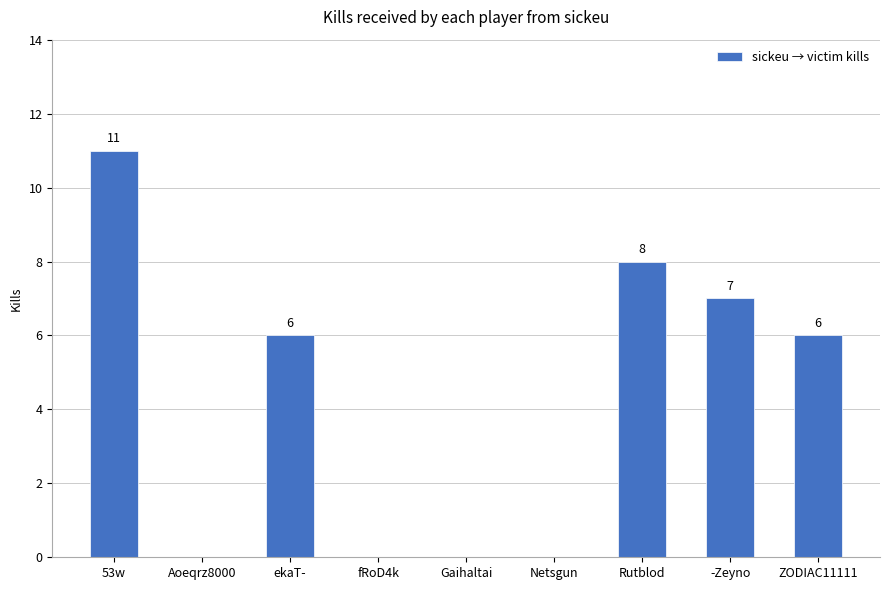

The chart shows a value of 0 at Netsgun. True or false?

True